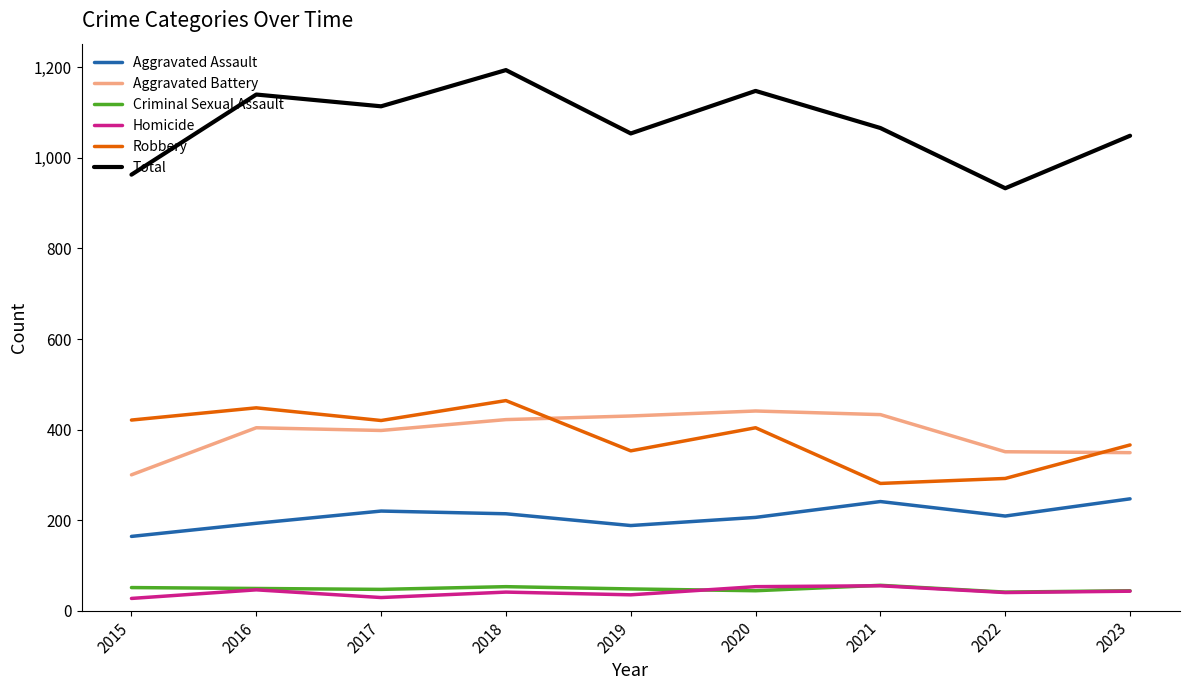

What is the maximum value shown in the chart?

1194